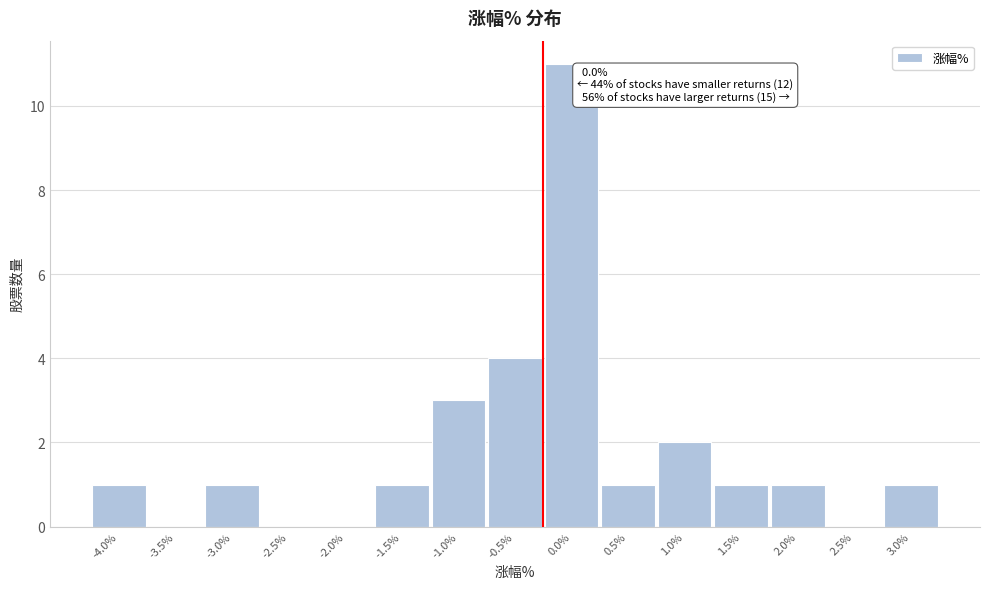

Reading right to left, what are all the values shown in this chart?

3.0%=1	2.5%=0	2.0%=1	1.5%=1	1.0%=2	0.5%=1	0.0%=11	-0.5%=4	-1.0%=3	-1.5%=1	-2.0%=0	-2.5%=0	-3.0%=1	-3.5%=0	-4.0%=1